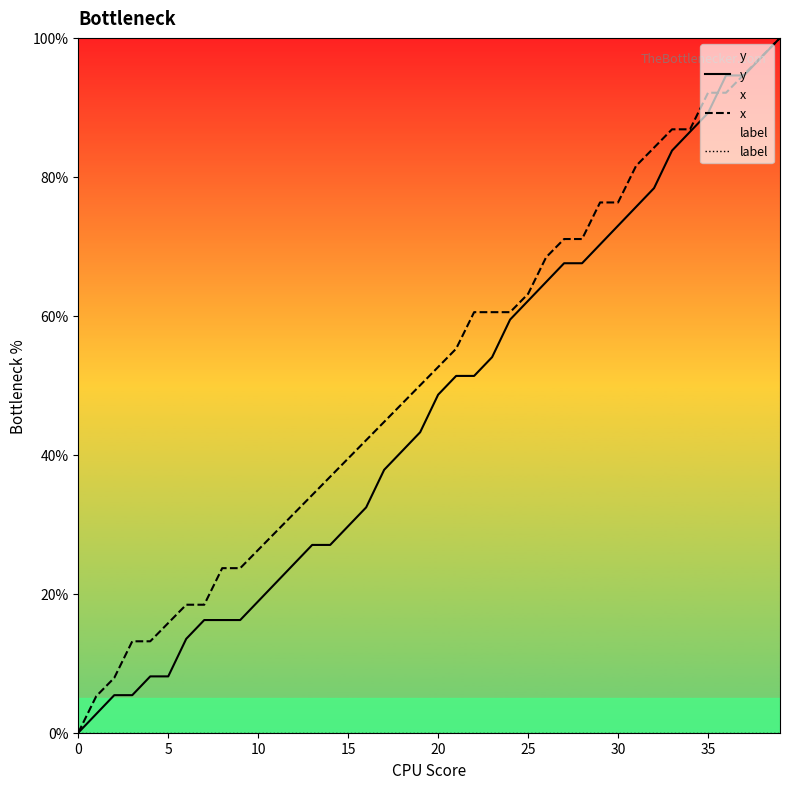

How many times do y and x cross each other?

2